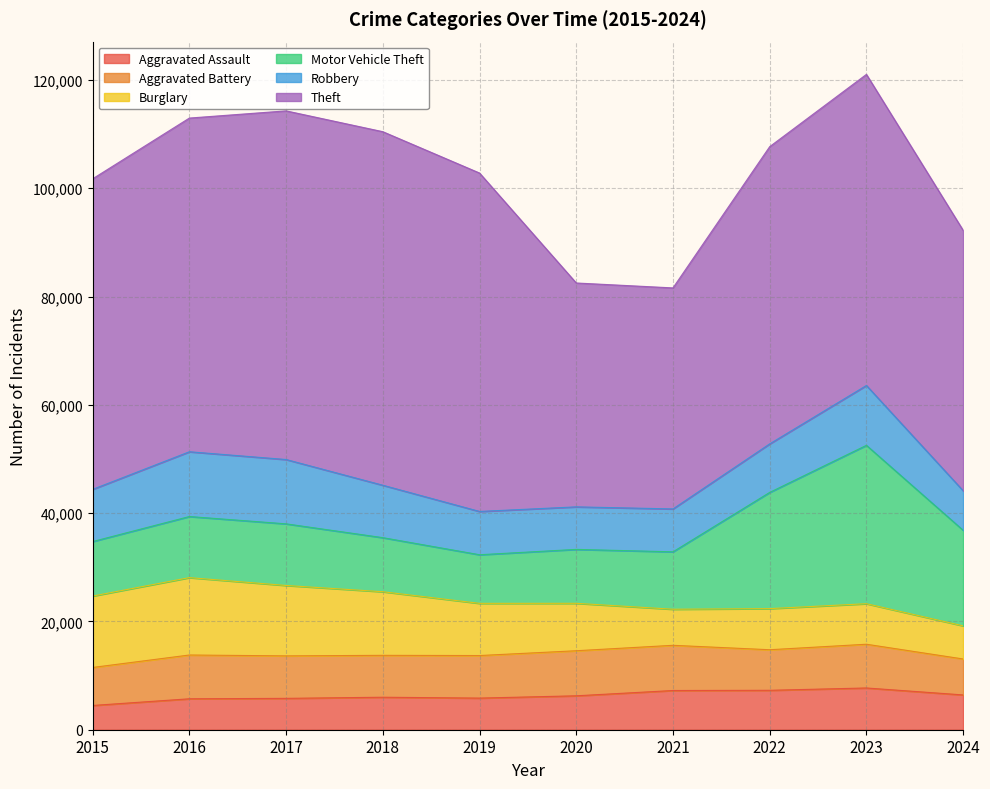

True or false: Aggravated Assault has more than 2 interior local peaks.

False